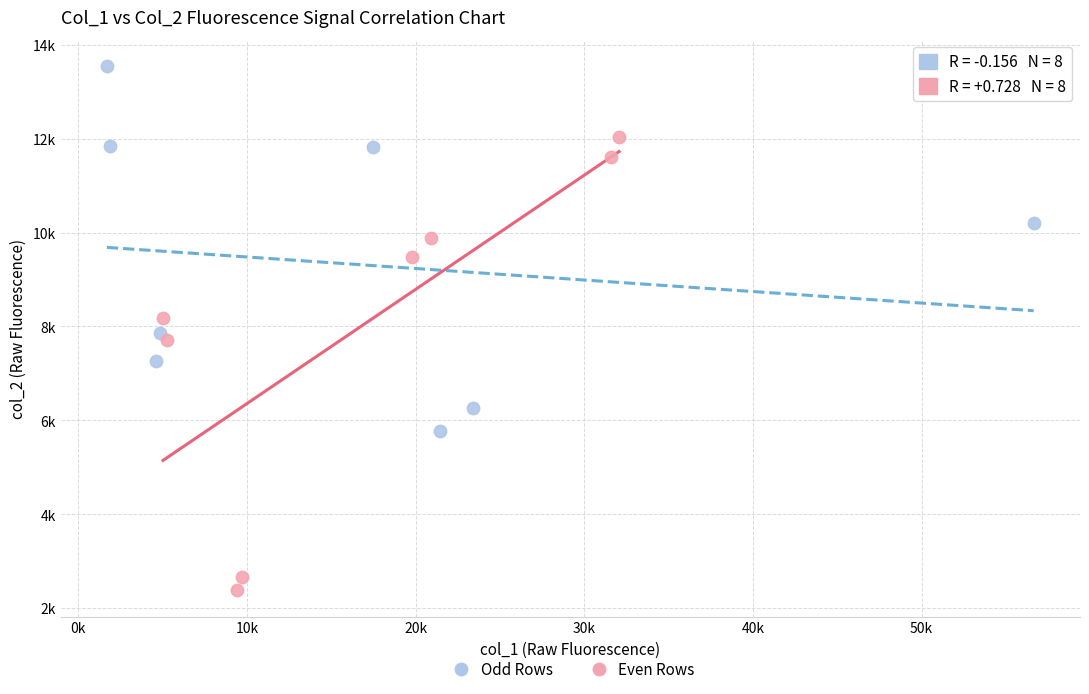

What are all the series names shown in the legend?

Odd Rows, Even Rows